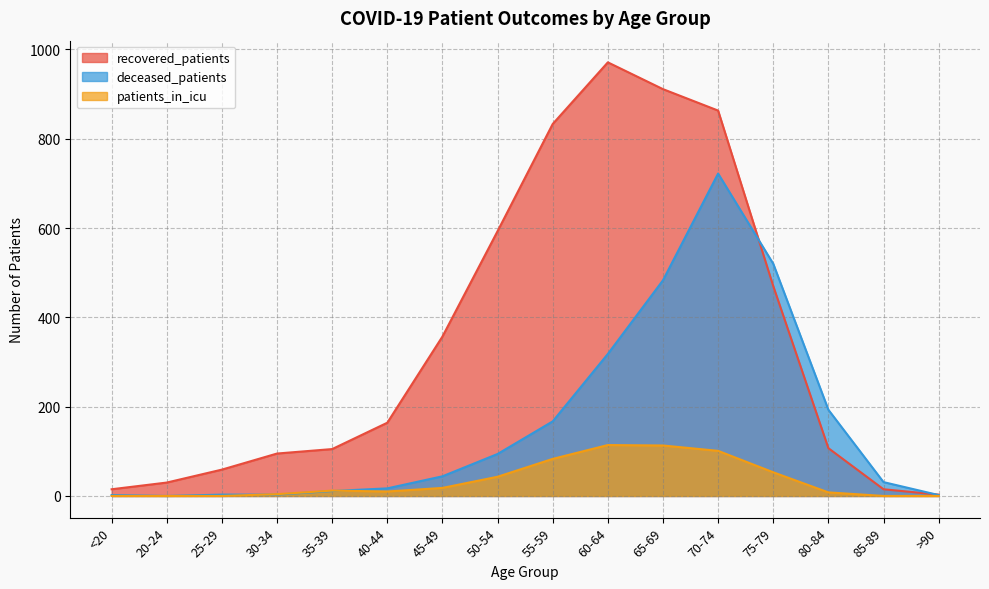

In deceased_patients, how many points are higher than both neighbors (excluding endpoints)?

1